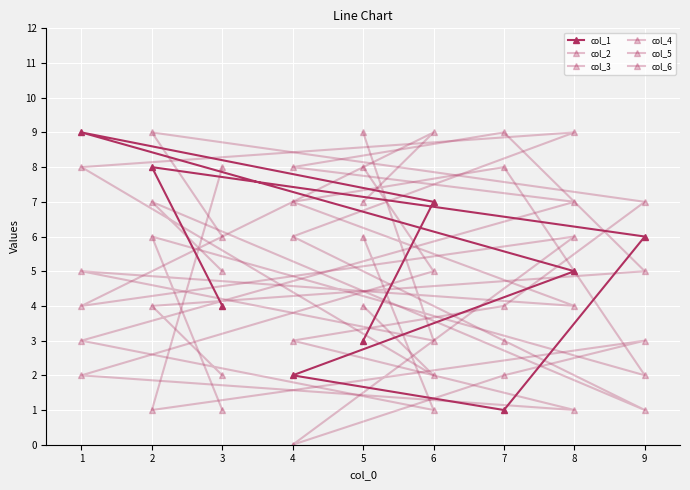

Reading left to right, transcribe all the data shown in this chart.

col_1: 5=3	6=7	1=9	8=5	4=2	7=1	9=6	2=8	3=4
col_2: 5=4	6=2	1=8	8=9	4=6	7=3	9=1	2=7	3=5
col_3: 5=6	6=1	1=3	8=7	4=8	7=9	9=5	2=4	3=2
col_4: 5=7	6=9	1=4	8=6	4=0	7=2	9=3	2=1	3=8
col_5: 5=8	6=5	1=2	8=1	4=3	7=4	9=7	2=9	3=6
col_6: 5=9	6=3	1=5	8=4	4=7	7=8	9=2	2=6	3=1